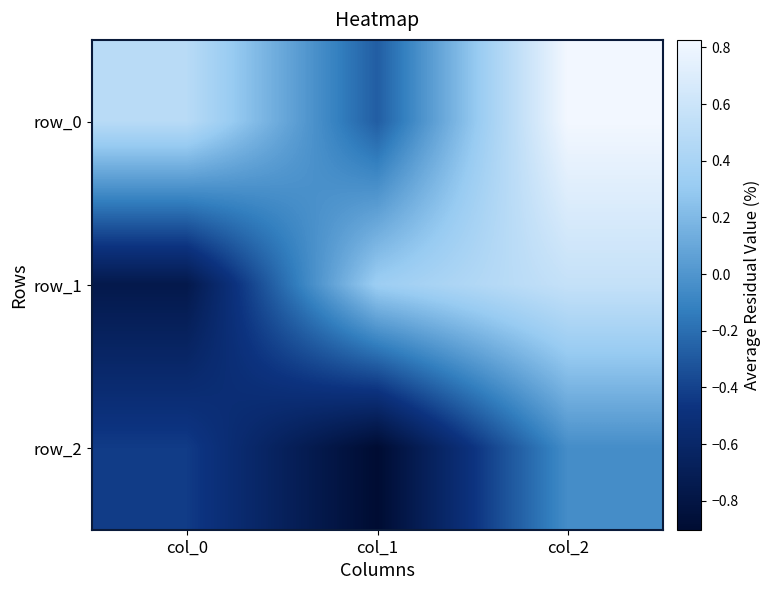

How many row_0 values are between 0 and 1?

2